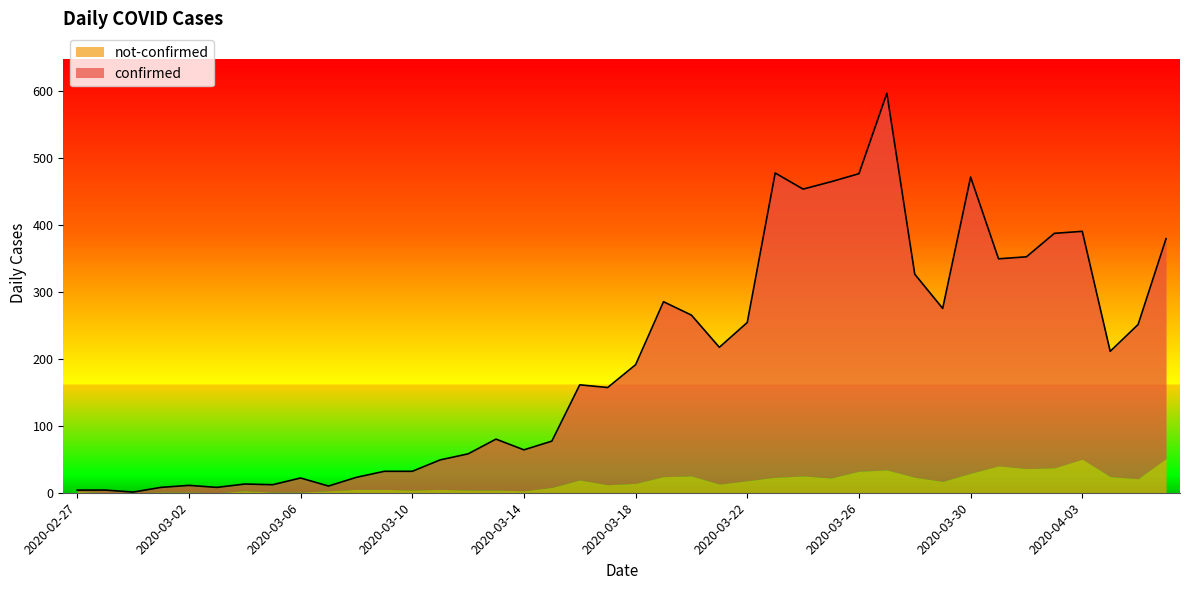

List the labels in order of value, smallest first.

2020-02-29, 2020-02-27, 2020-02-28, 2020-03-01, 2020-03-03, 2020-03-07, 2020-03-02, 2020-03-05, 2020-03-04, 2020-03-06, 2020-03-08, 2020-03-09, 2020-03-10, 2020-03-11, 2020-03-12, 2020-03-14, 2020-03-15, 2020-03-13, 2020-03-17, 2020-03-16, 2020-03-18, 2020-04-04, 2020-03-21, 2020-04-05, 2020-03-22, 2020-03-20, 2020-03-29, 2020-03-19, 2020-03-28, 2020-03-31, 2020-04-01, 2020-04-06, 2020-04-02, 2020-04-03, 2020-03-24, 2020-03-25, 2020-03-30, 2020-03-26, 2020-03-23, 2020-03-27